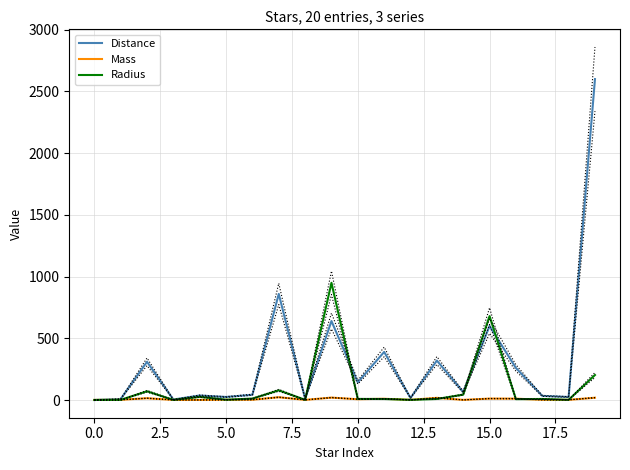

Does the chart have visible grid lines?

Yes